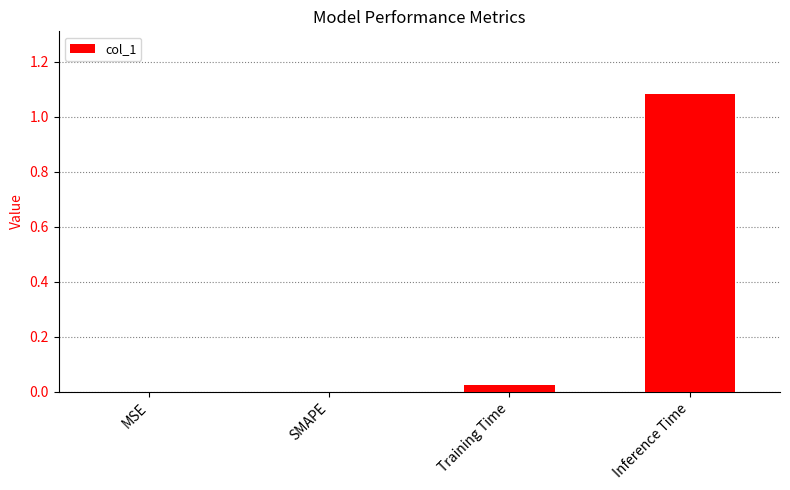

What is the change in value from Training Time to Inference Time?

+1.1